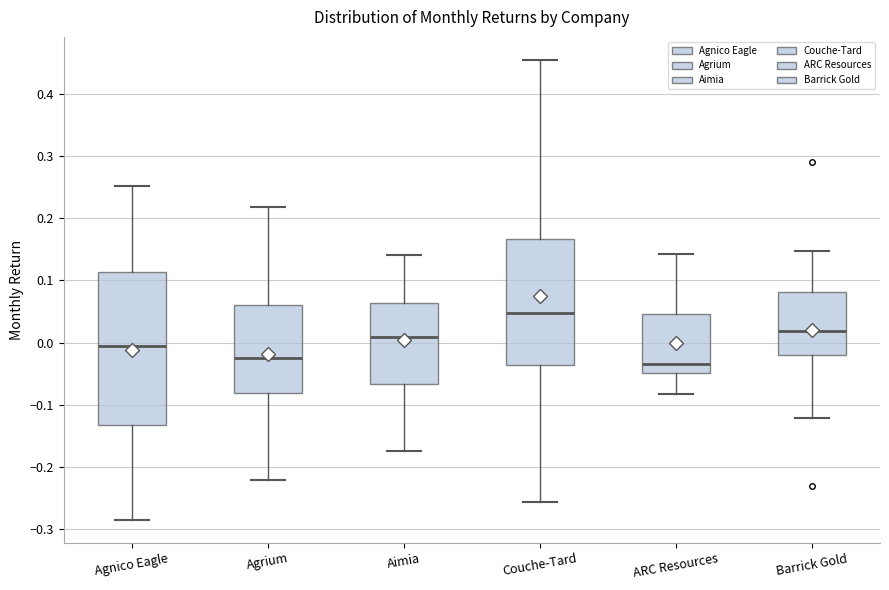

Reading left to right, transcribe this box plot: for each box, give where its median line is, the range the box spans, and where its two whiskers end, as read against the y-axis. The values are not printed on the chart, so give them approximately, as read against the axis.

Agnico Eagle: median -0.01, box -0.13 to 0.11, whiskers -0.29 to 0.25
Agrium: median -0.03, box -0.08 to 0.06, whiskers -0.22 to 0.22
Aimia: median 0.01, box -0.07 to 0.06, whiskers -0.18 to 0.14
Couche-Tard: median 0.05, box -0.04 to 0.17, whiskers -0.26 to 0.46
ARC Resources: median -0.03, box -0.05 to 0.05, whiskers -0.08 to 0.14
Barrick Gold: median 0.02, box -0.02 to 0.08, whiskers -0.12 to 0.15